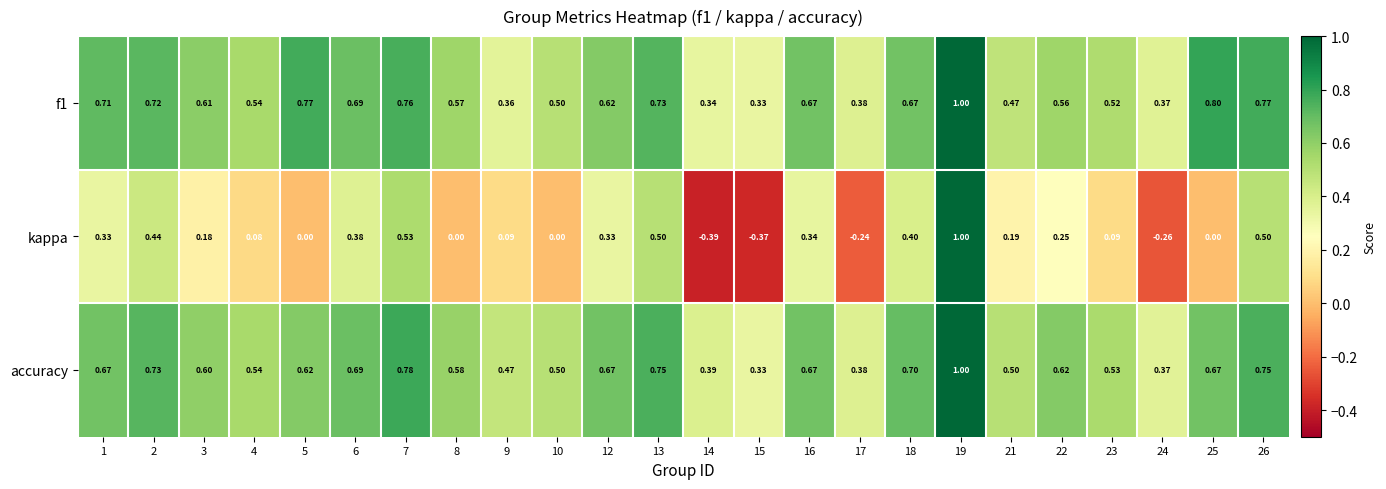

Which series changed the most between 12 and 26?

kappa